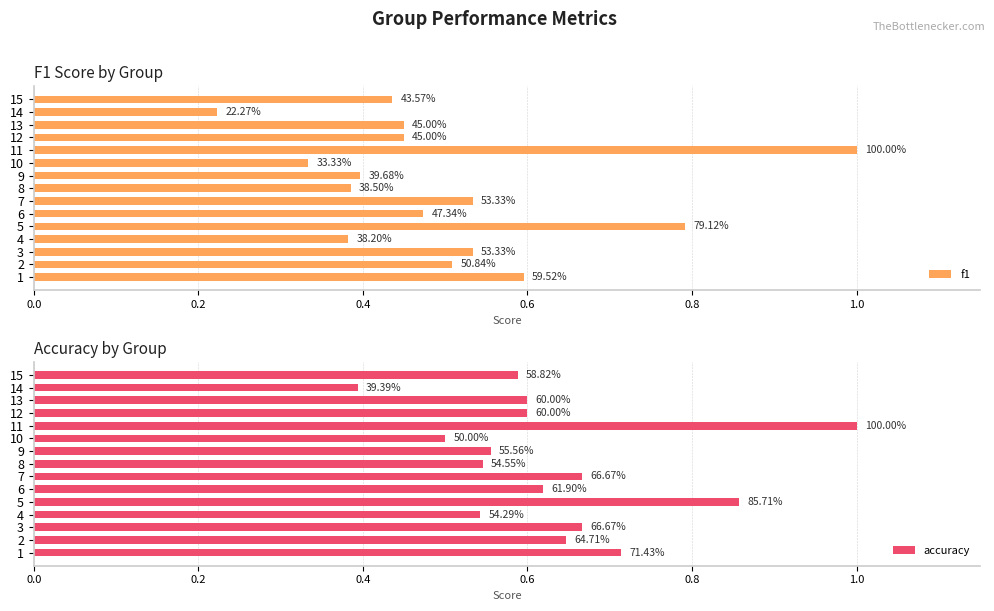

Count the f1 values in the range 0 to 1.

15